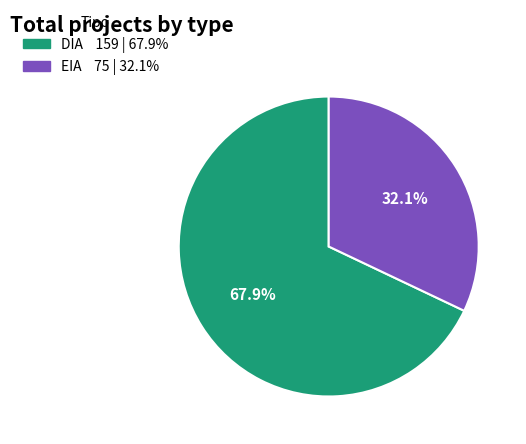

What is the ratio of the value at DIA to the value at EIA?

2.1